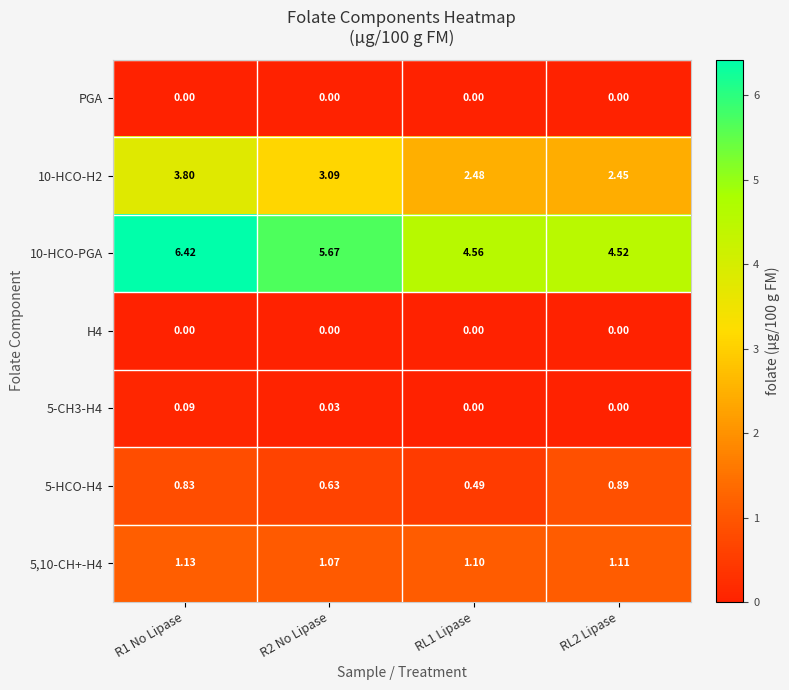

Is the value of 5-HCO-H4 at R1 No Lipase greater than the value of 10-HCO-H2 at RL2 Lipase?

No